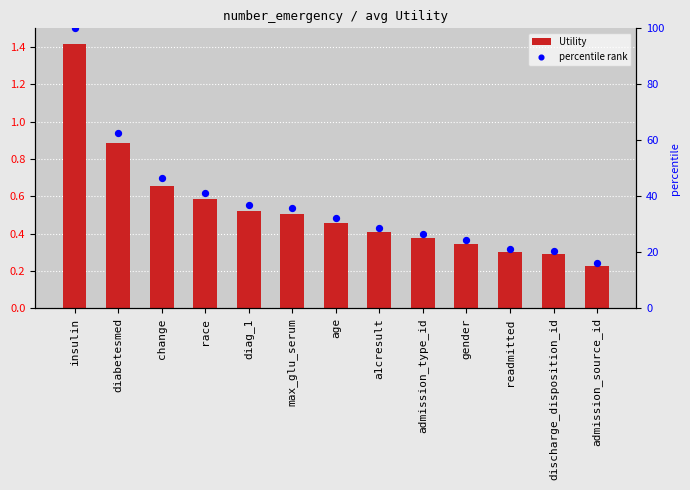

Which series has the largest total across all categories?

percentile rank